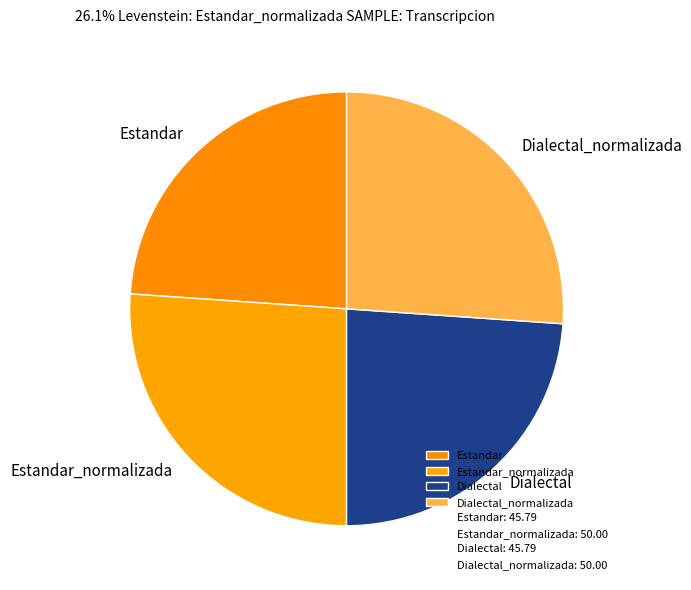

The Dialectal slice represents 38% of the pie. True or false?

False